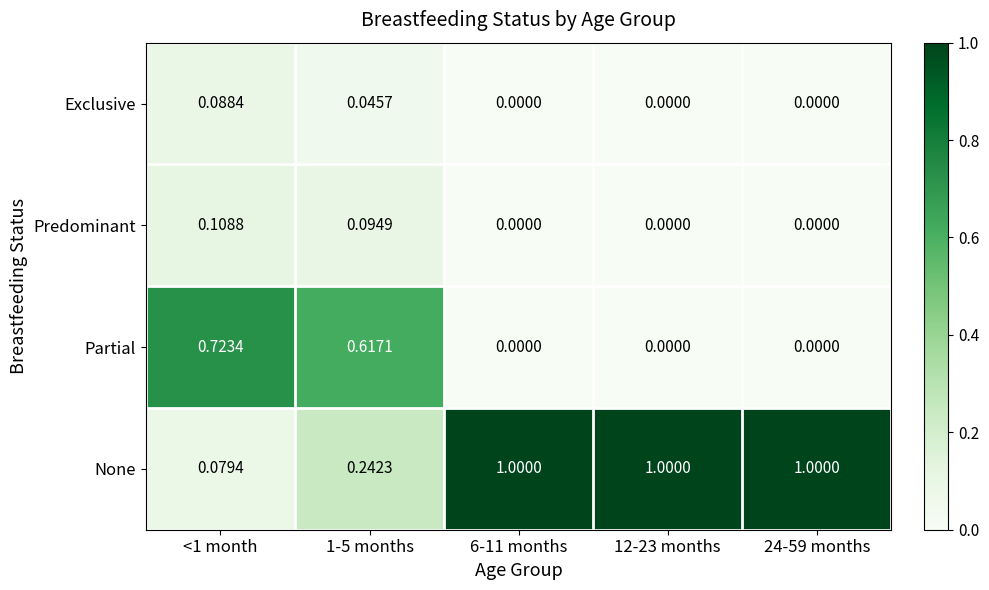

Rank the series at 1-5 months from highest to lowest value.

Partial, None, Predominant, Exclusive